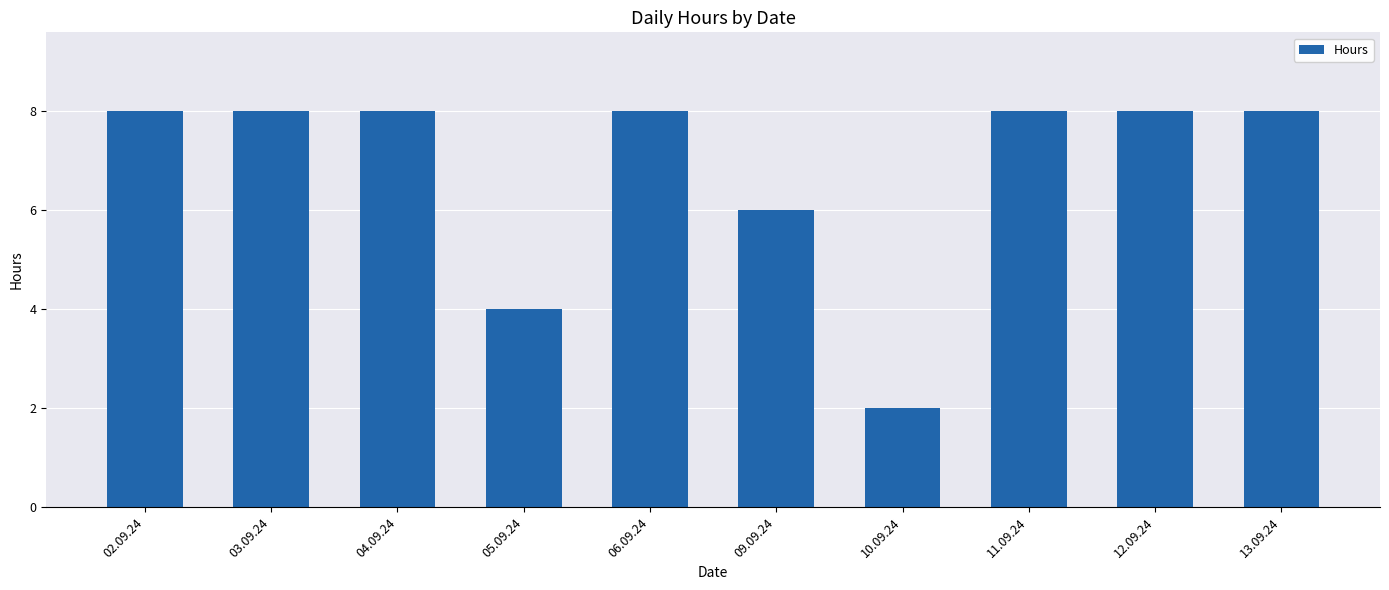

What is the difference between the maximum and second lowest values?

4